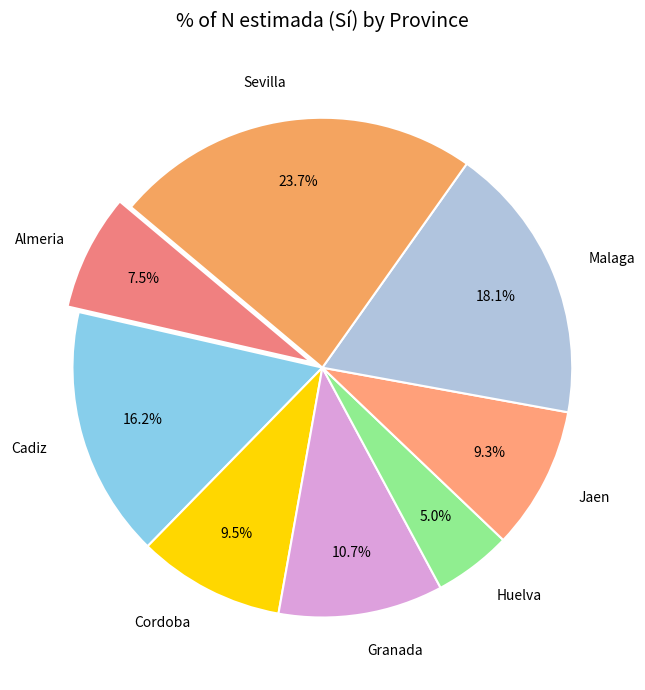

How many segments does this pie chart have?

8